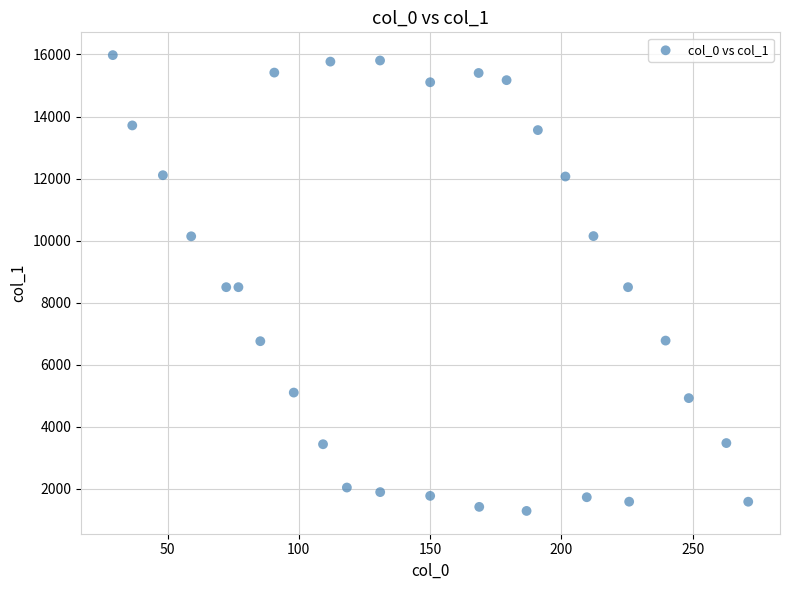

What is the range of Y values (max minus min)?

14692.4